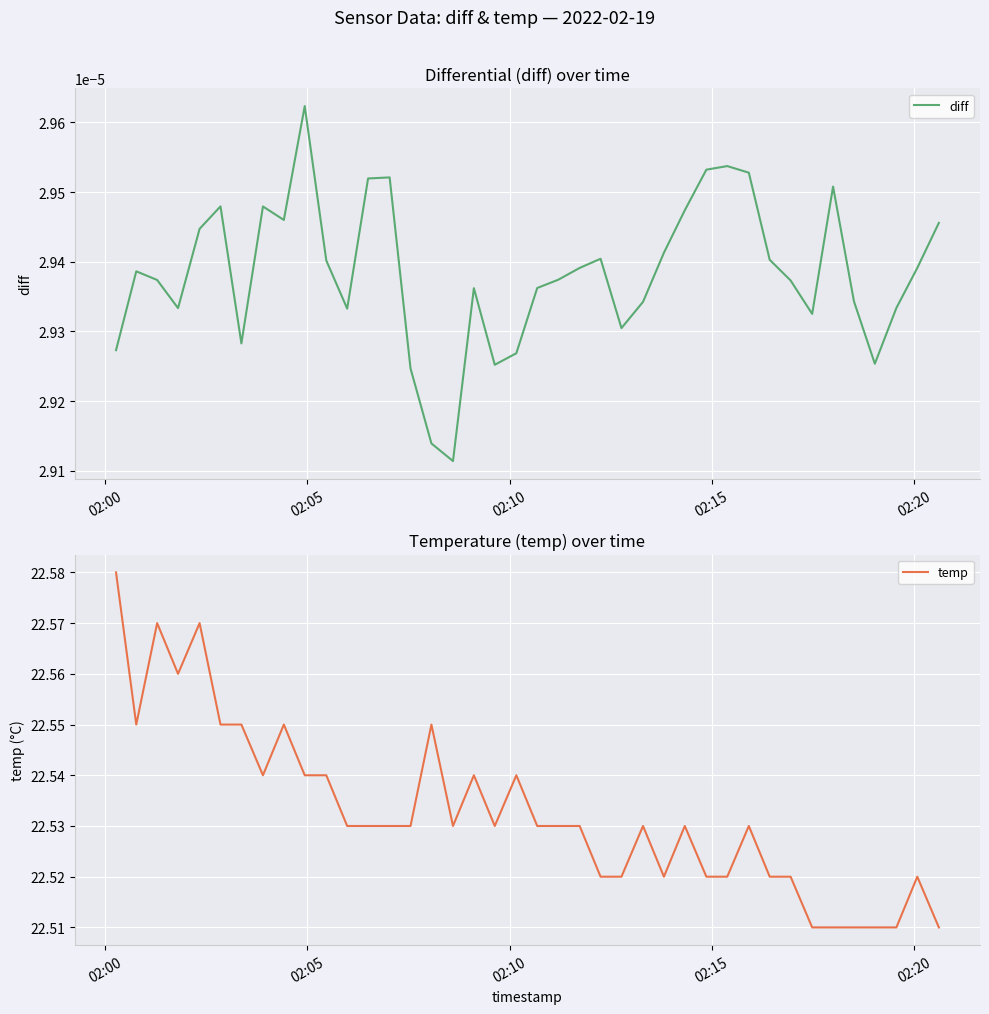

How many diff values are between 0 and 1?

40